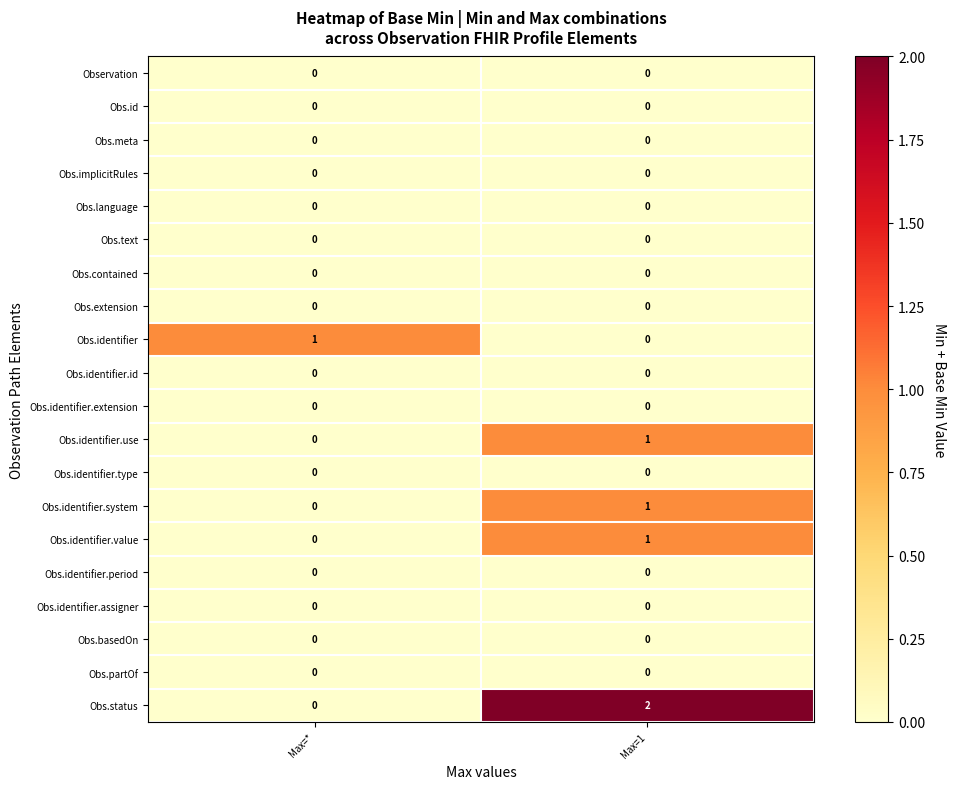

Is it true that Obs.status equals 2 at Max=1?

True